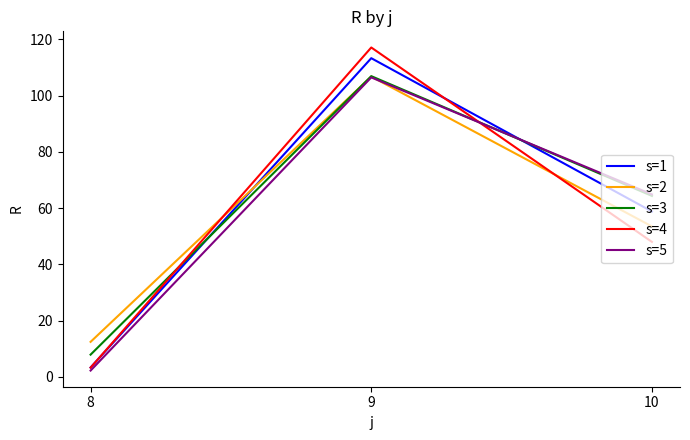

What is the minimum value for s=3?

7.9